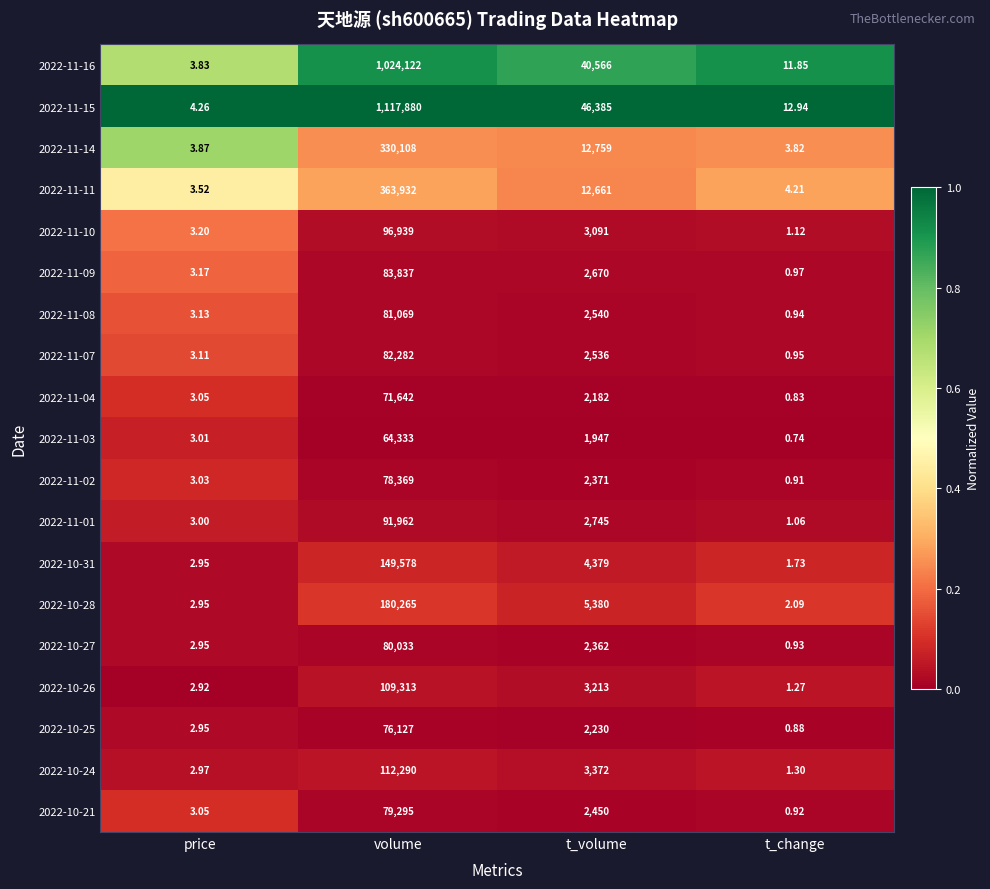

How many values in the 2022-10-24 series are below 3372?

2